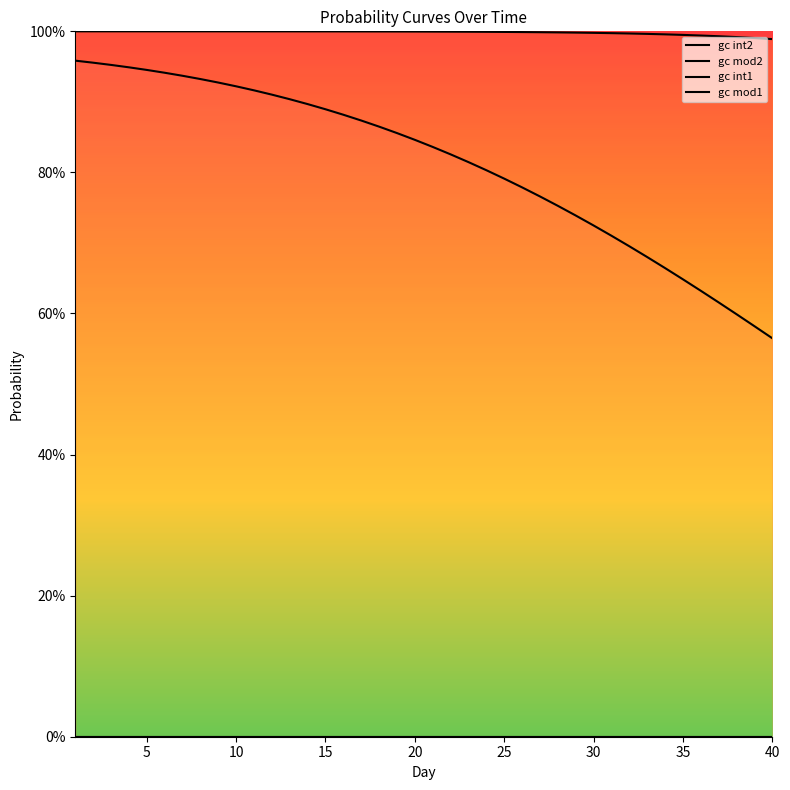

Between 20 and 25, which is larger?

20